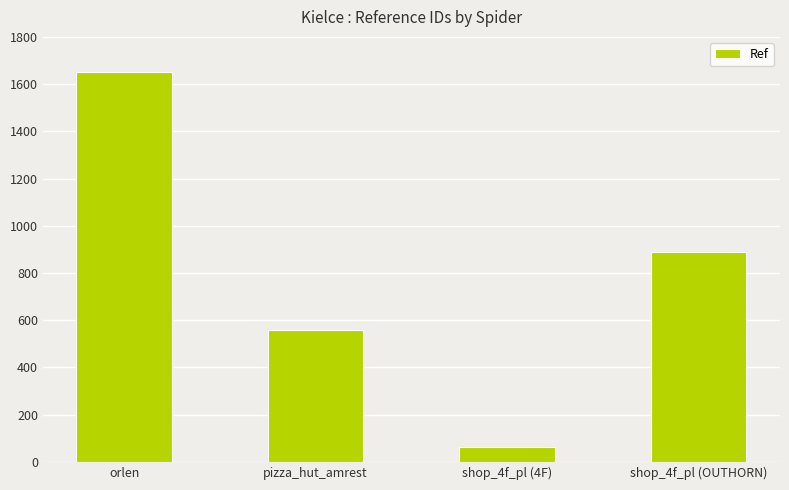

What is the label of the 4th bar from the right?

orlen